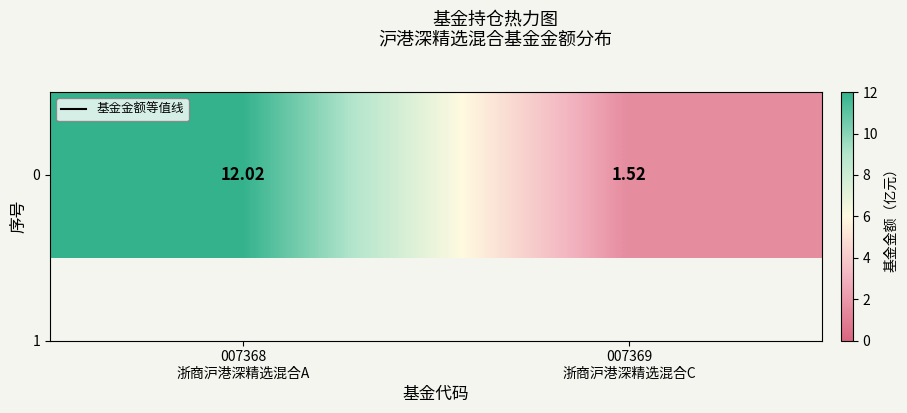

How many data points does each series have?

2